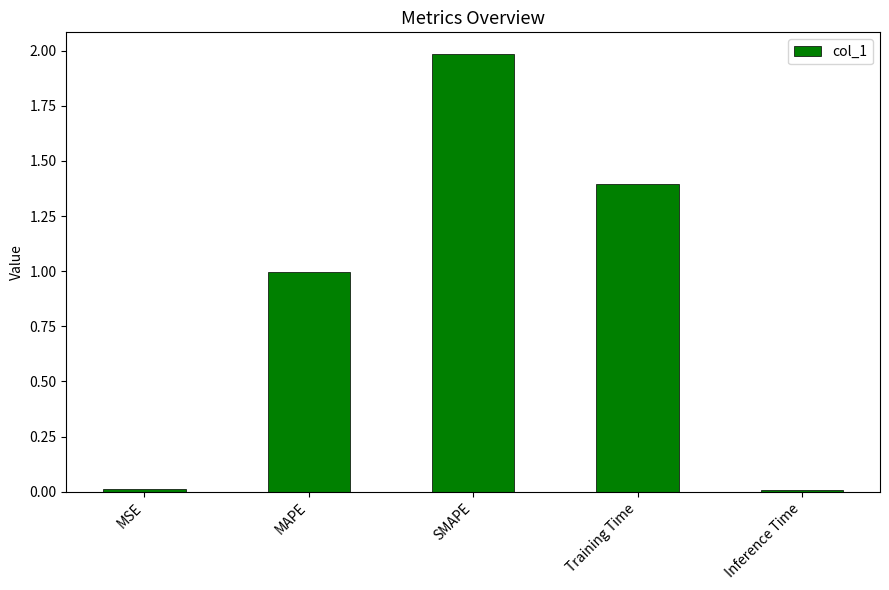

What is the difference between the maximum and second lowest values?

2.0